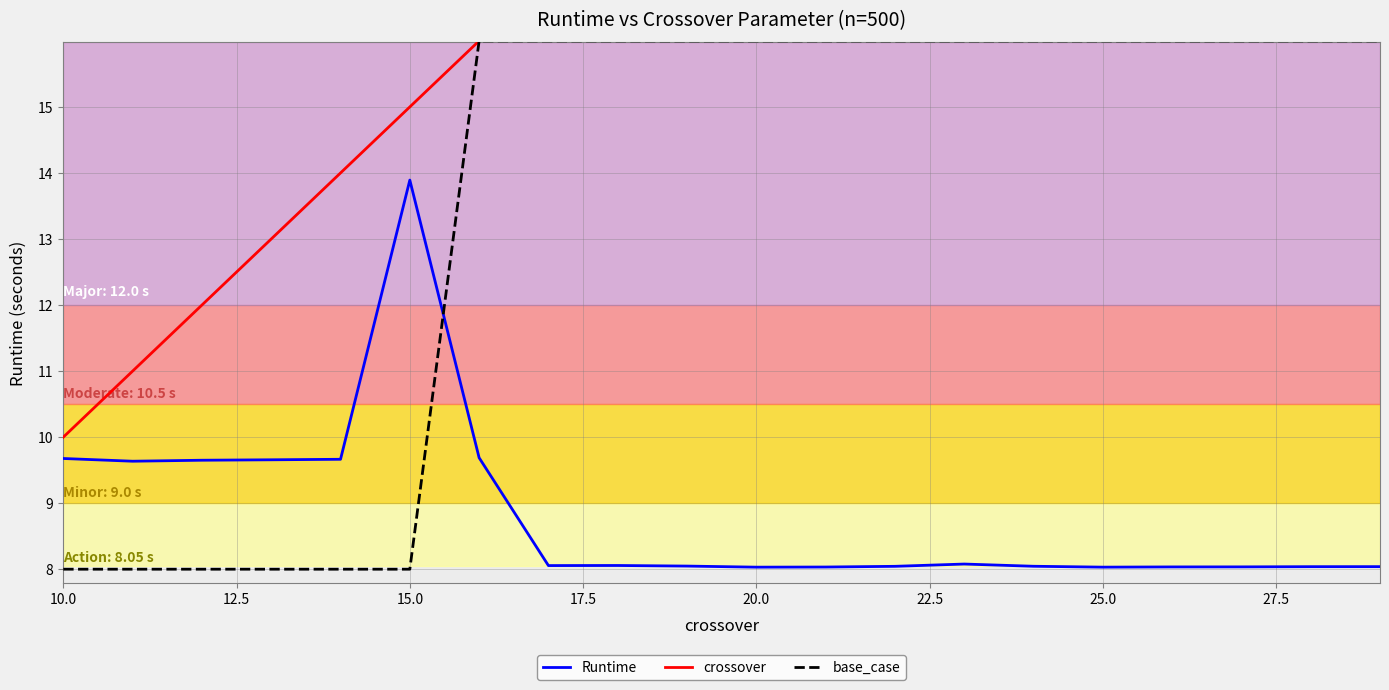

True or false: crossover and base_case intersect in this chart.

False